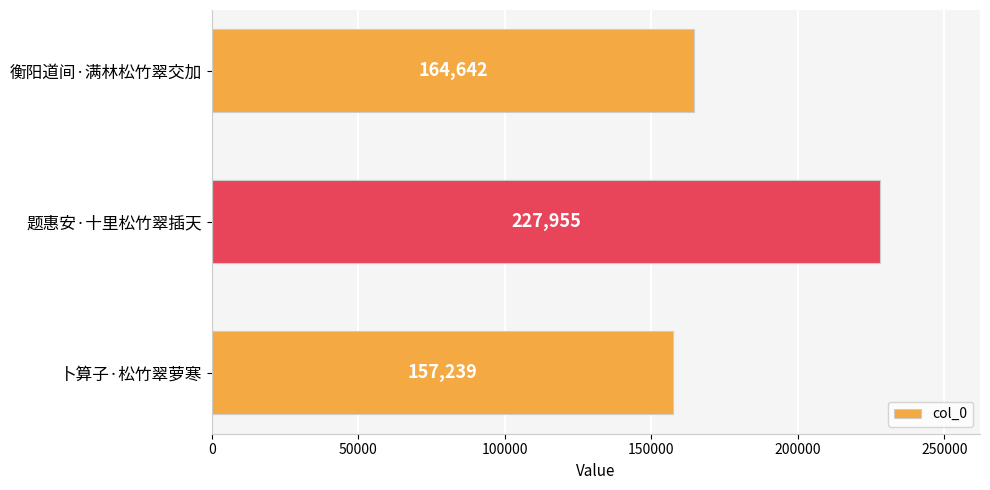

What is the value of the 1st bar from the top?

164642